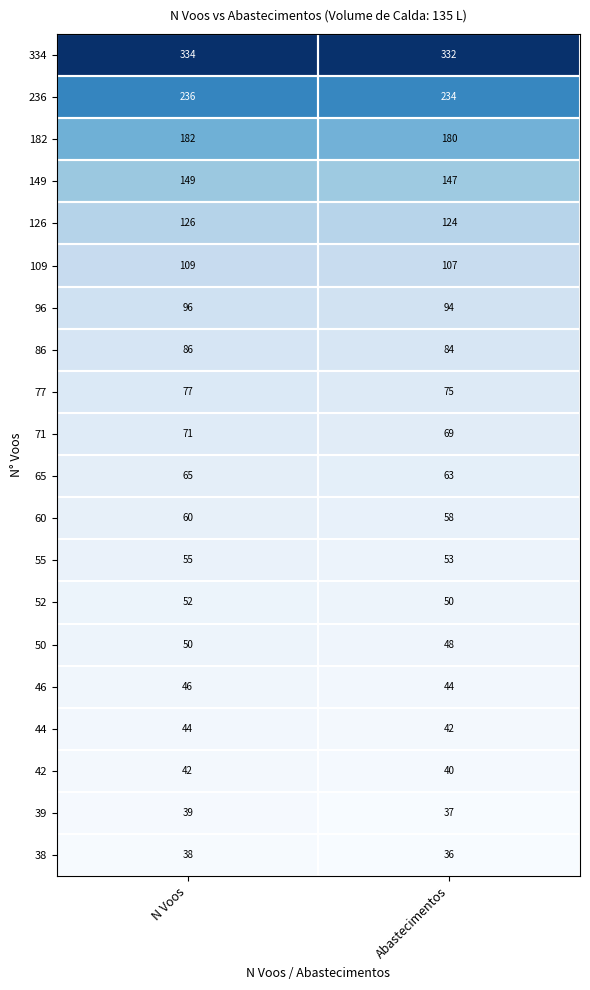

At which category is the sum across all series the highest?

N Voos